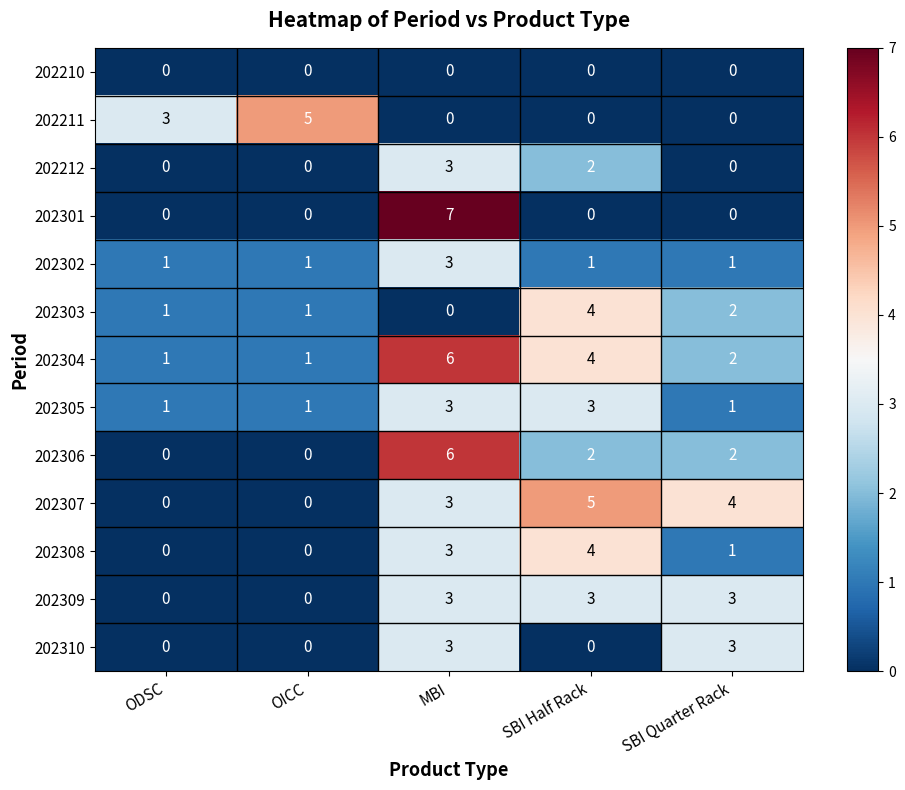

What is the maximum value shown in the chart?

7